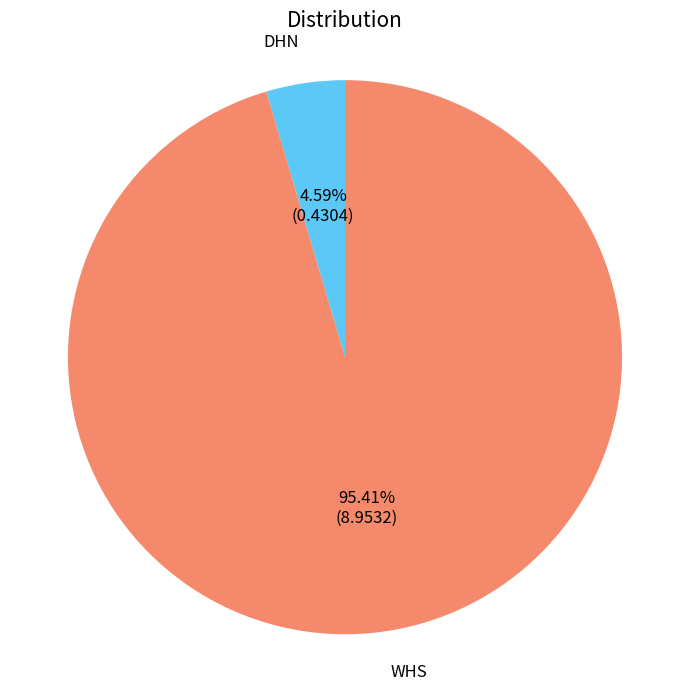

Is there a majority slice in this chart?

Yes